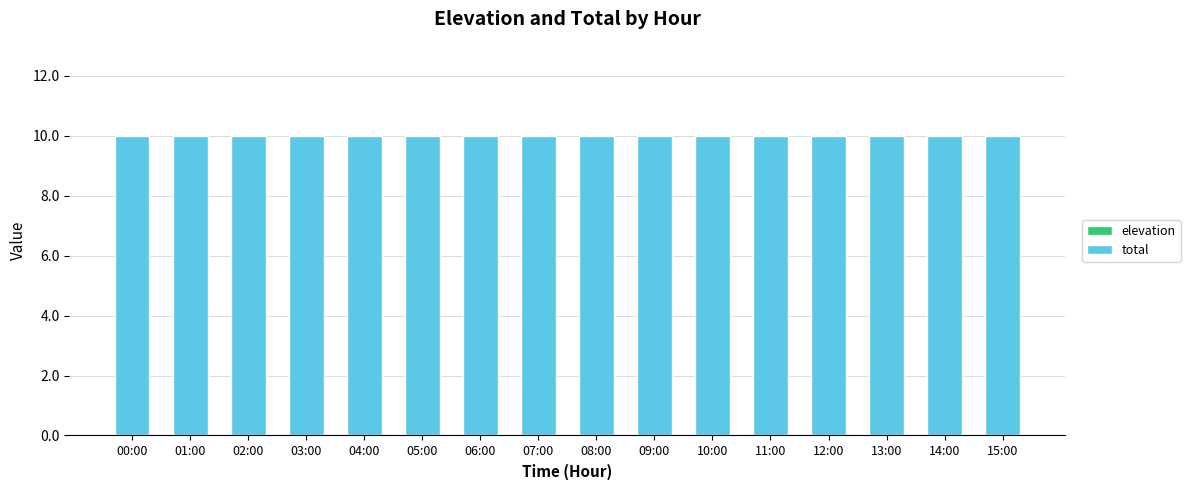

Reading right to left, what are all the values shown in this chart?

elevation: 15:00=0	14:00=0	13:00=0	12:00=0	11:00=0	10:00=0	09:00=0	08:00=0	07:00=0	06:00=0	05:00=0	04:00=0	03:00=0	02:00=0	01:00=0	00:00=0
total: 15:00=10	14:00=10	13:00=10	12:00=10	11:00=10	10:00=10	09:00=10	08:00=10	07:00=10	06:00=10	05:00=10	04:00=10	03:00=10	02:00=10	01:00=10	00:00=10